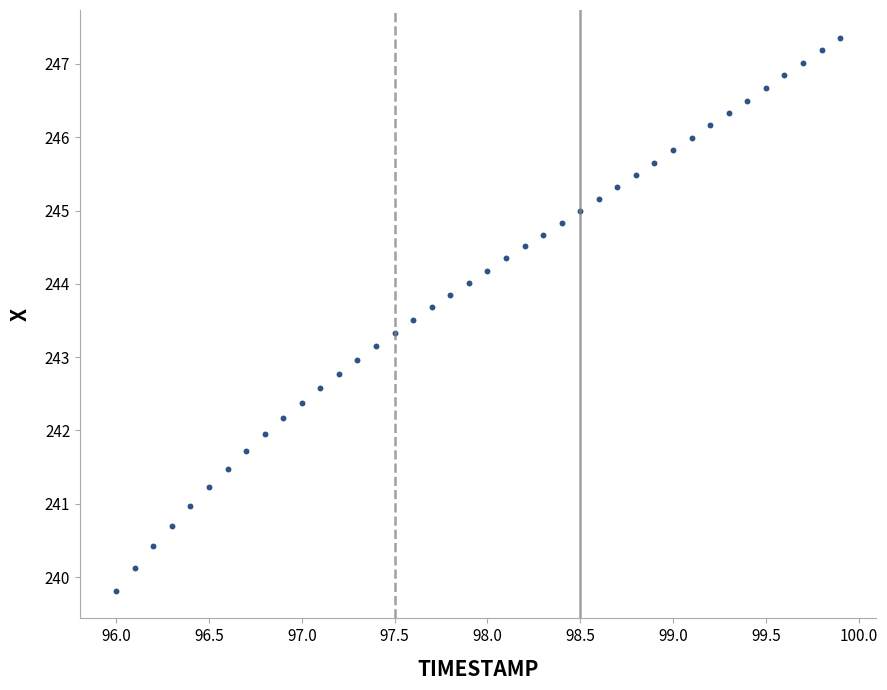

What is the range of Y values (max minus min)?

7.5